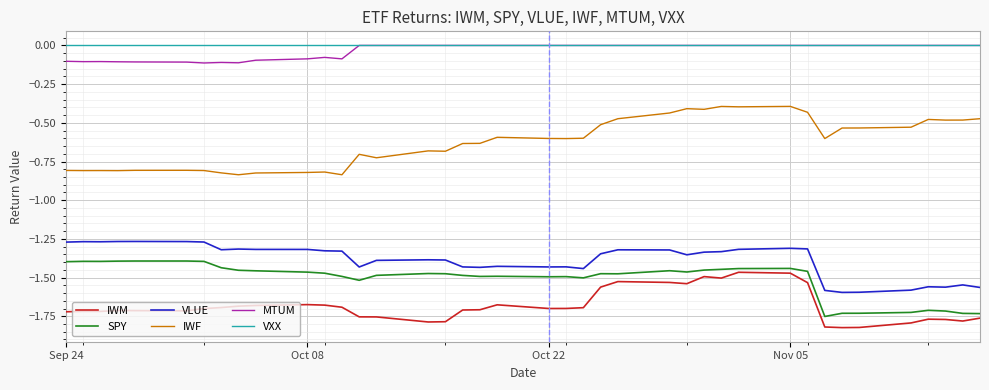

Which series has the largest range (max minus min)?

IWF